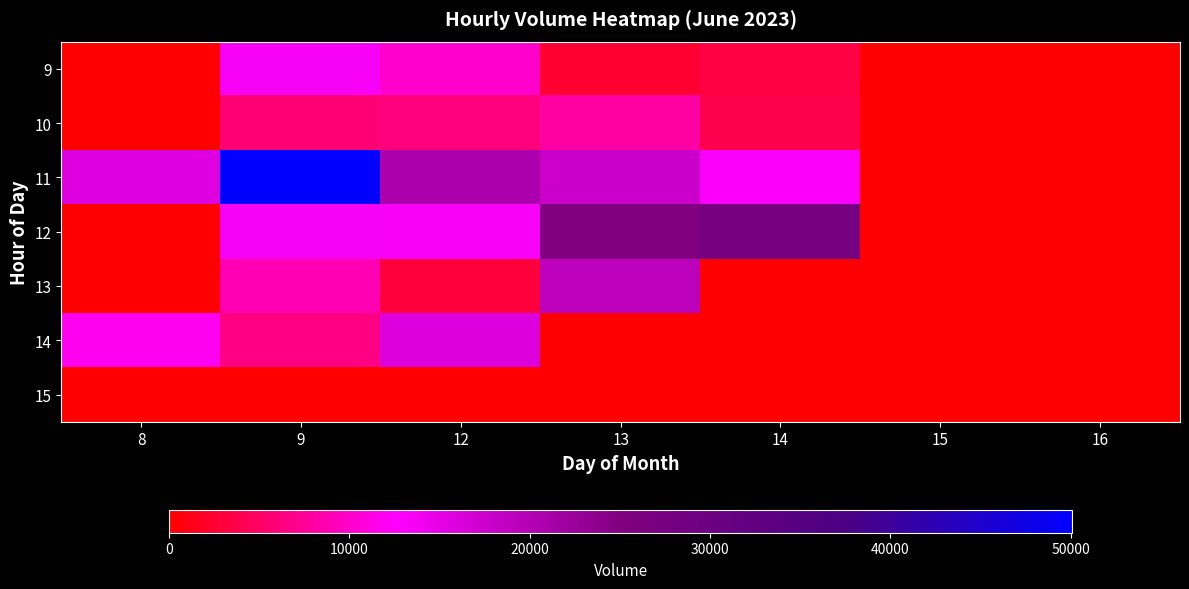

Which series has the largest range (max minus min)?

11